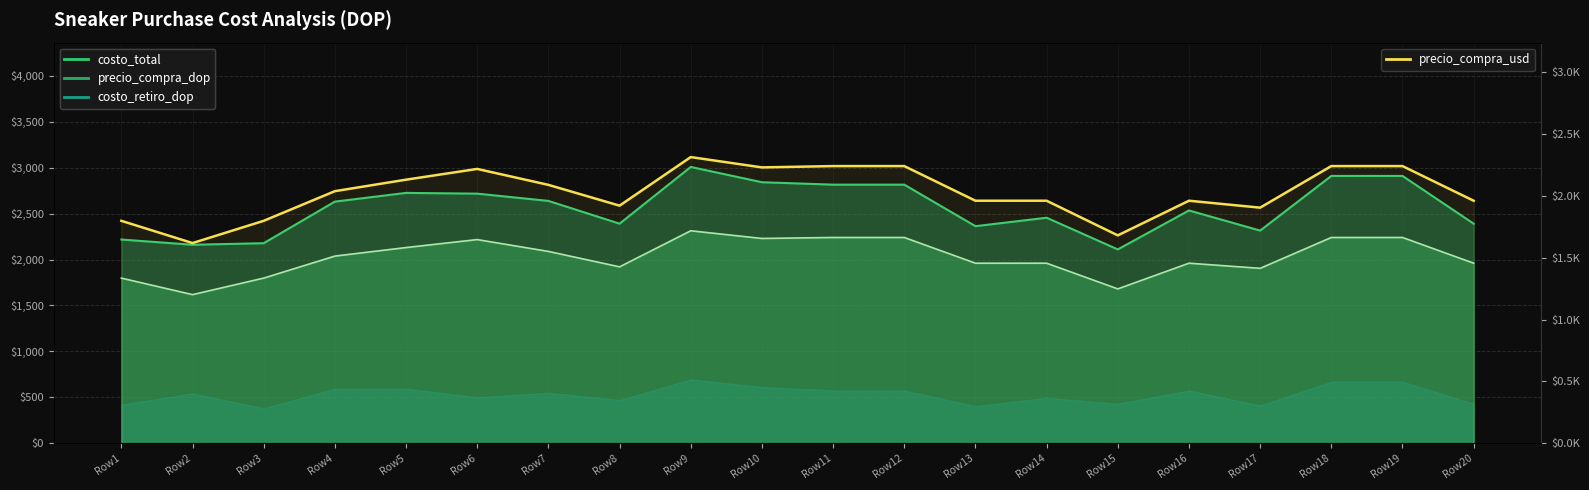

What is the average value?

2026.6